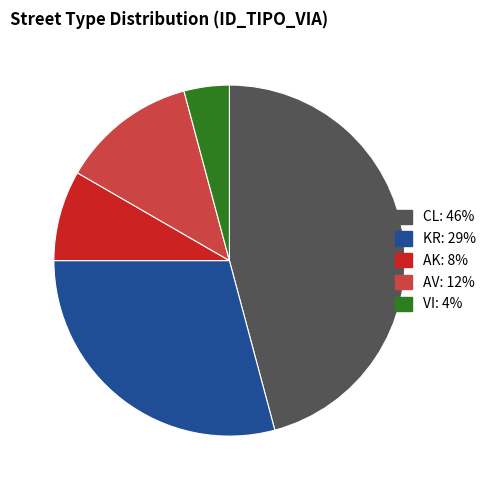

Does any single category account for the majority?

No